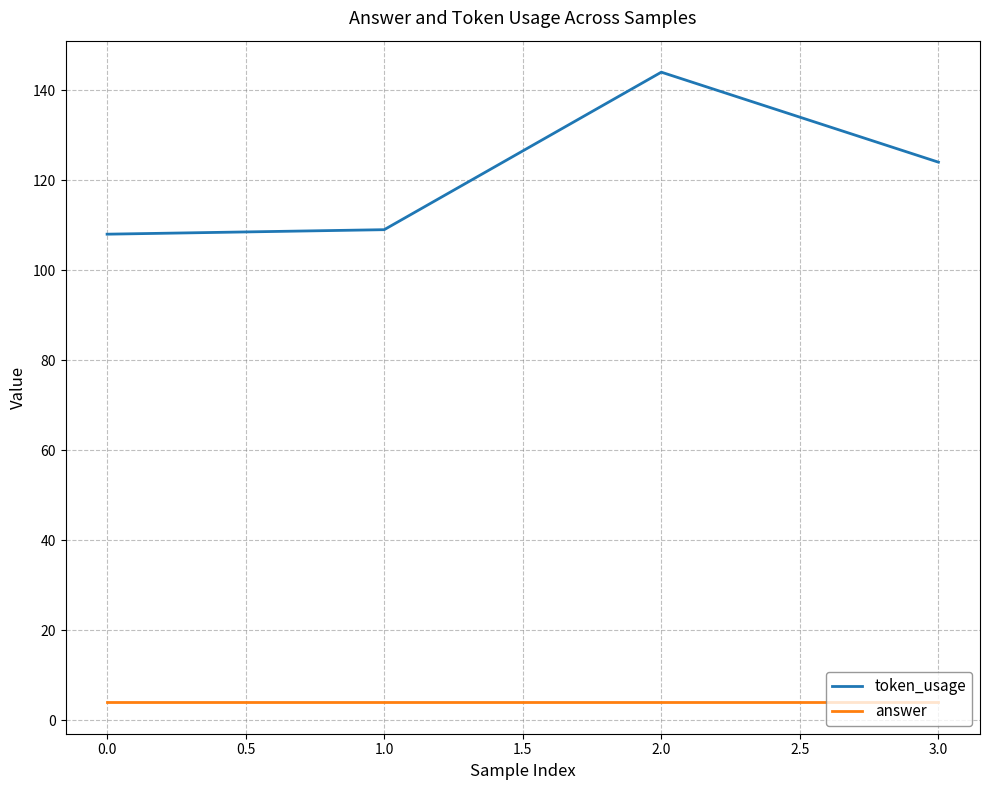

Which series has the largest range (max minus min)?

token_usage